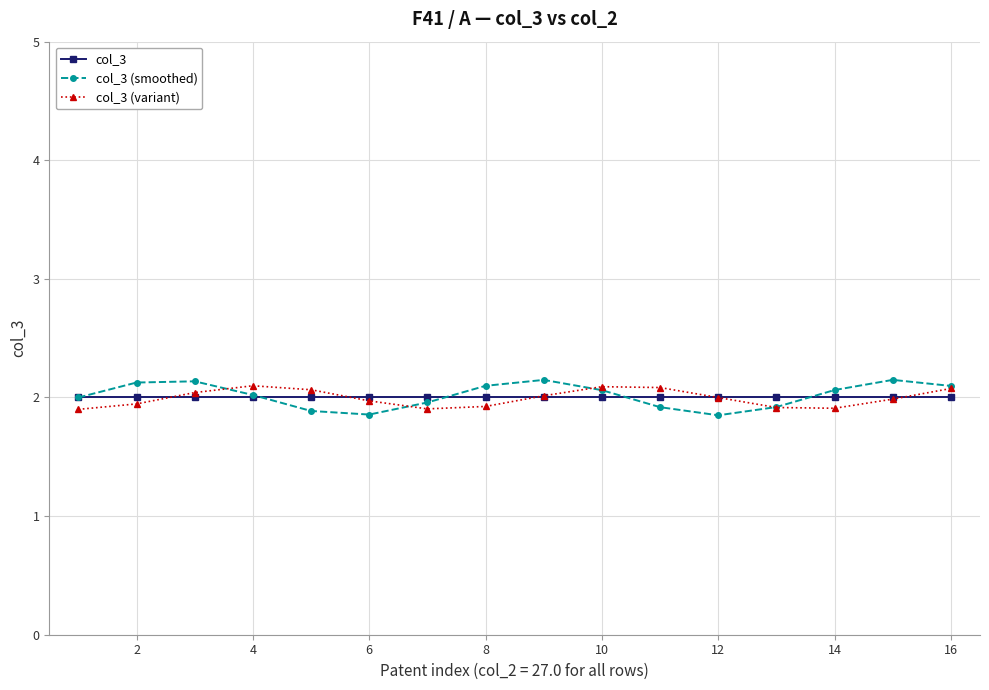

In col_3 (smoothed), how many points are higher than both neighbors (excluding endpoints)?

3